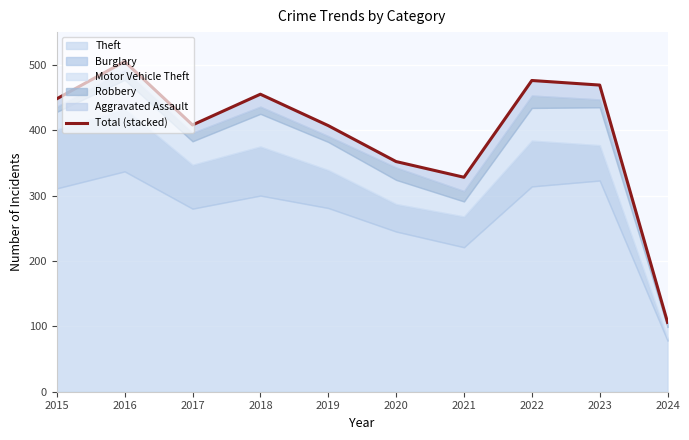

Reading right to left, list all the values displayed in this chart.

106	469	476	328	352	407	455	408	505	448